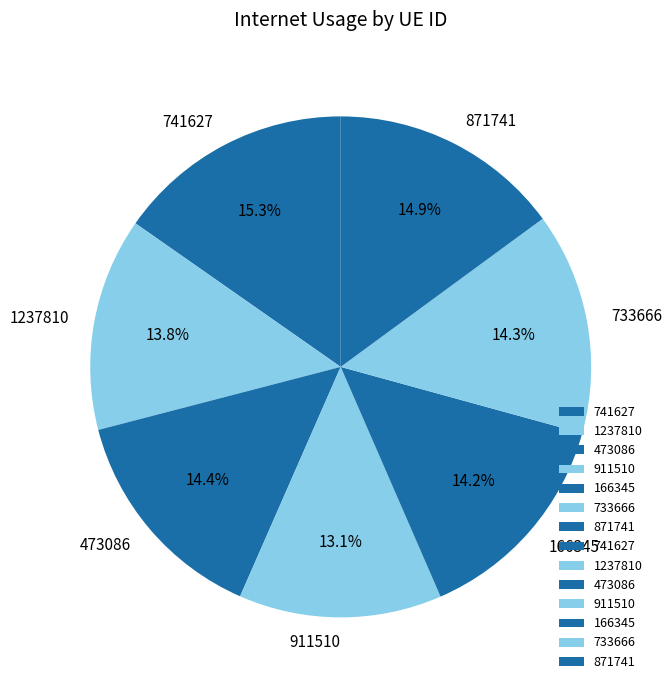

Is there a majority slice in this chart?

No